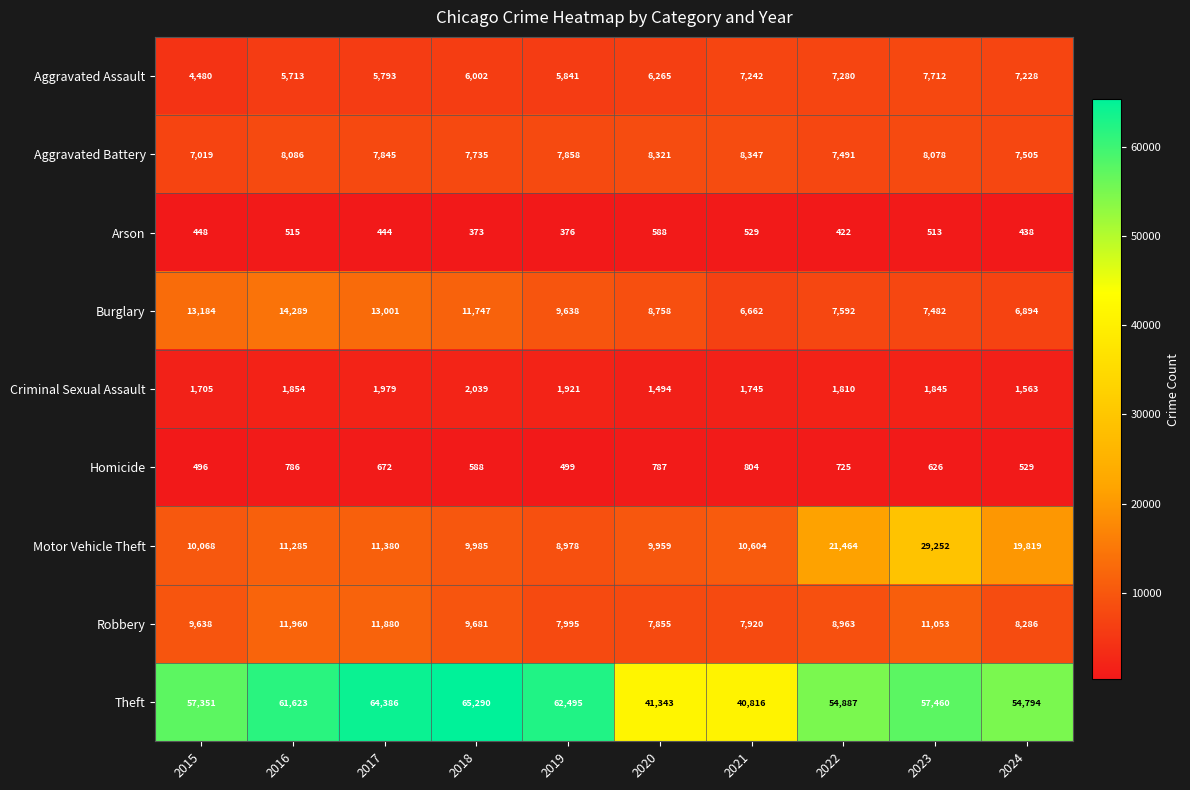

What is the maximum value shown in the chart?

65290